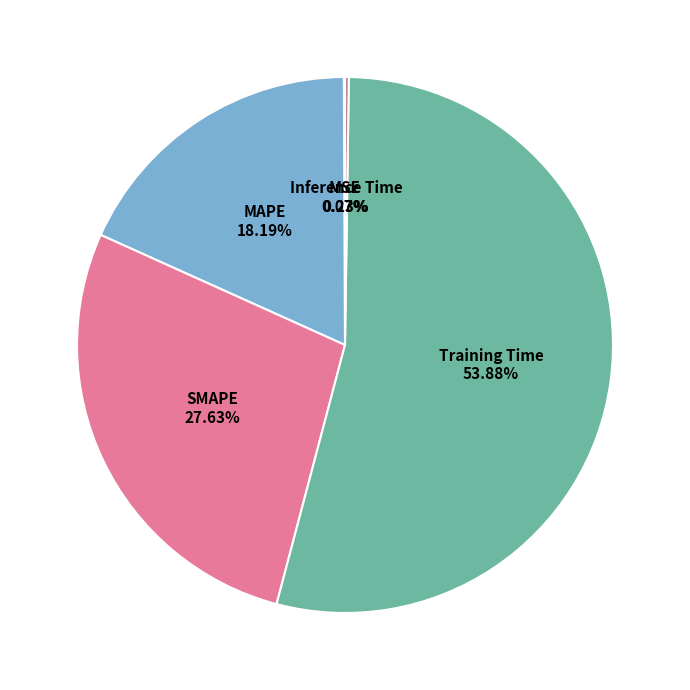

To the nearest percent, what is the average slice percentage?

20%